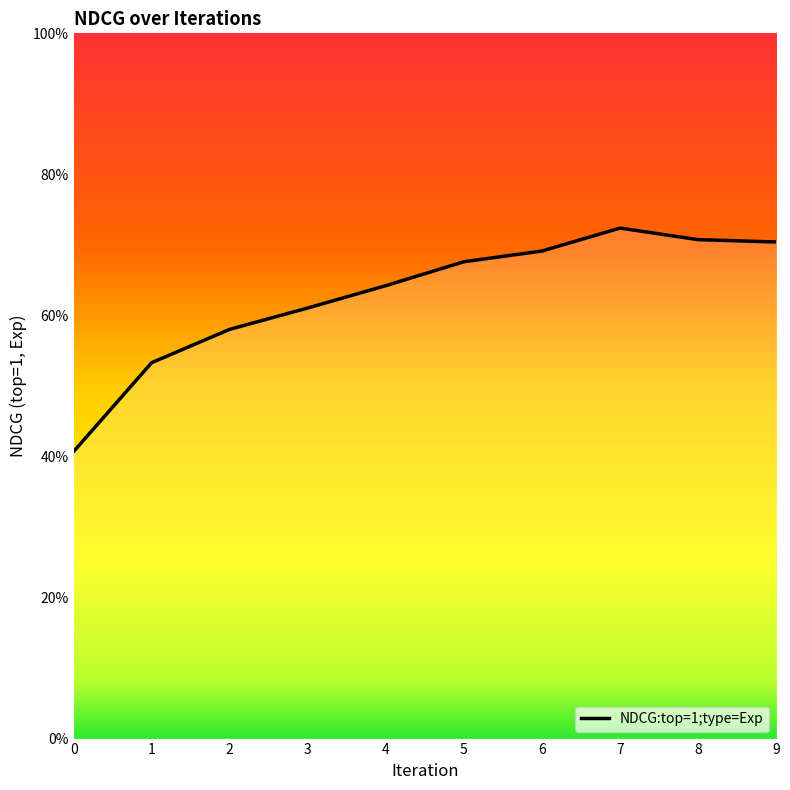

Which has a higher value, 1 or 9?

9